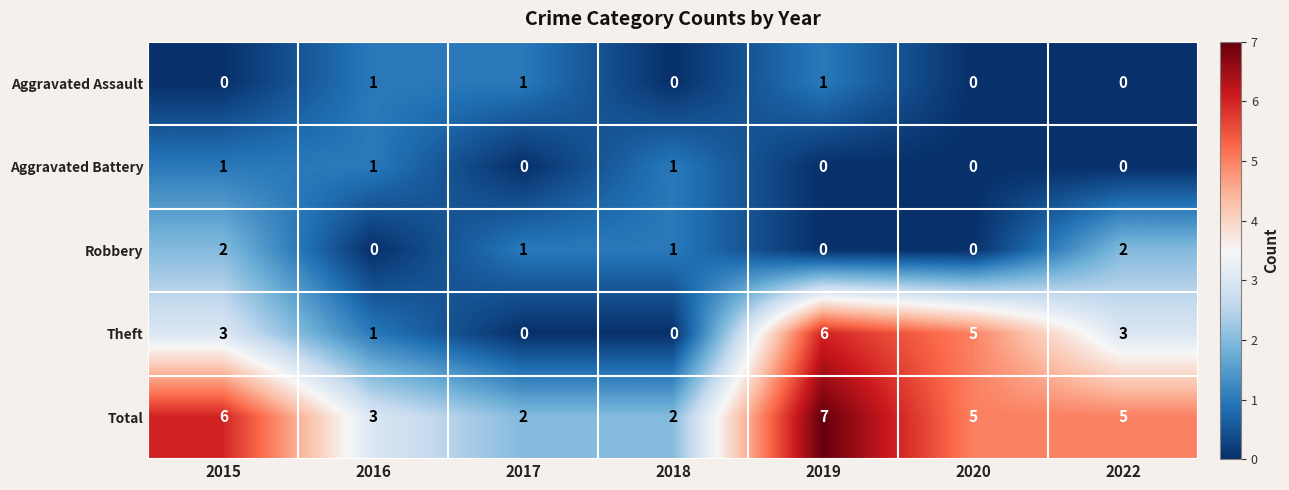

How many data points does each series have?

7